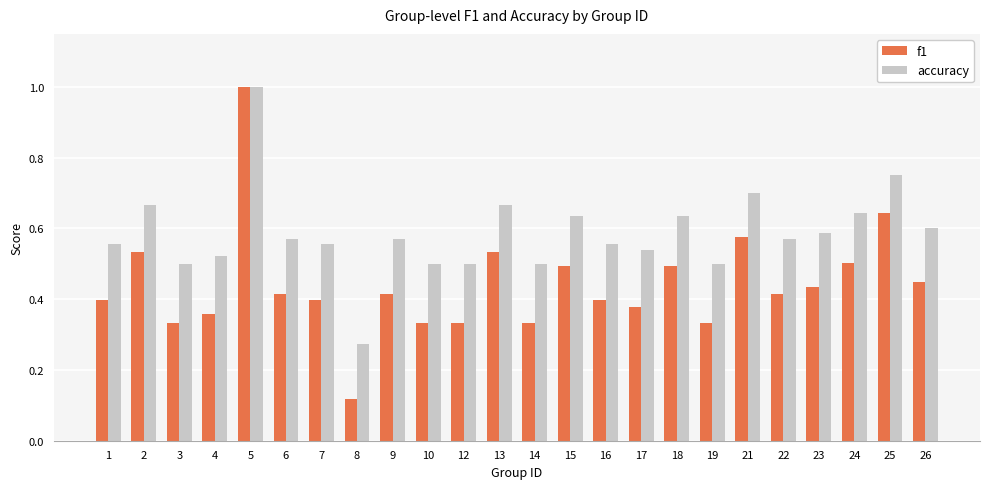

What is the highest value of the accuracy series?

1.0